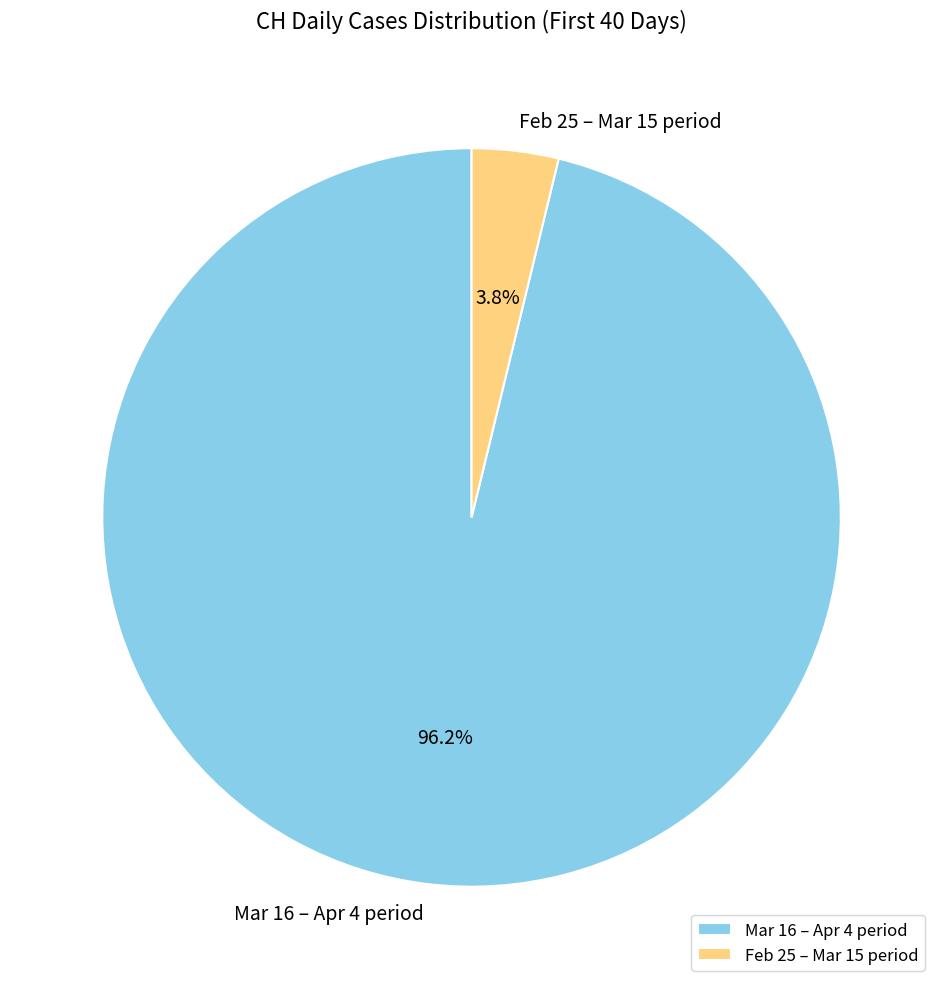

Rank the categories by value from lowest to highest.

Feb 25 – Mar 15 period, Mar 16 – Apr 4 period